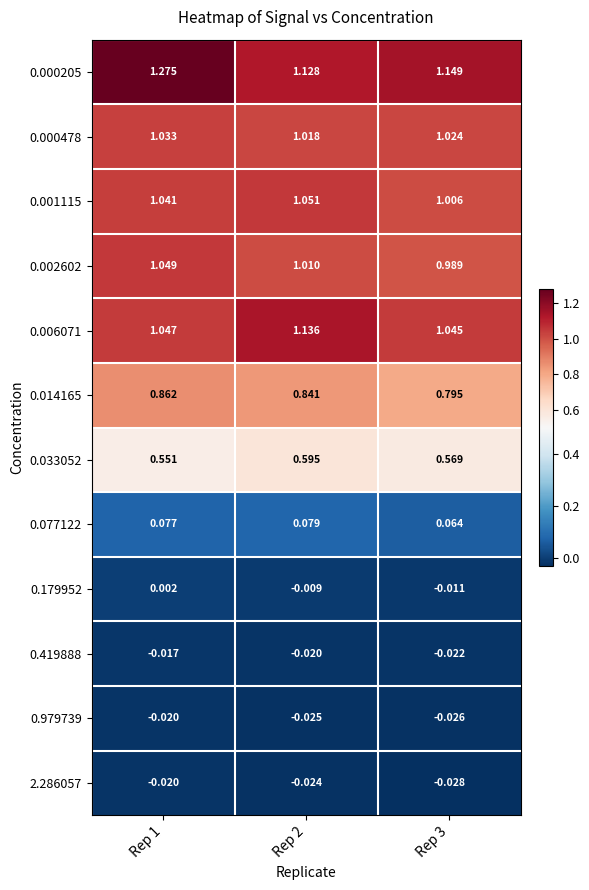

At how many categories does at least one series exceed 0?

3